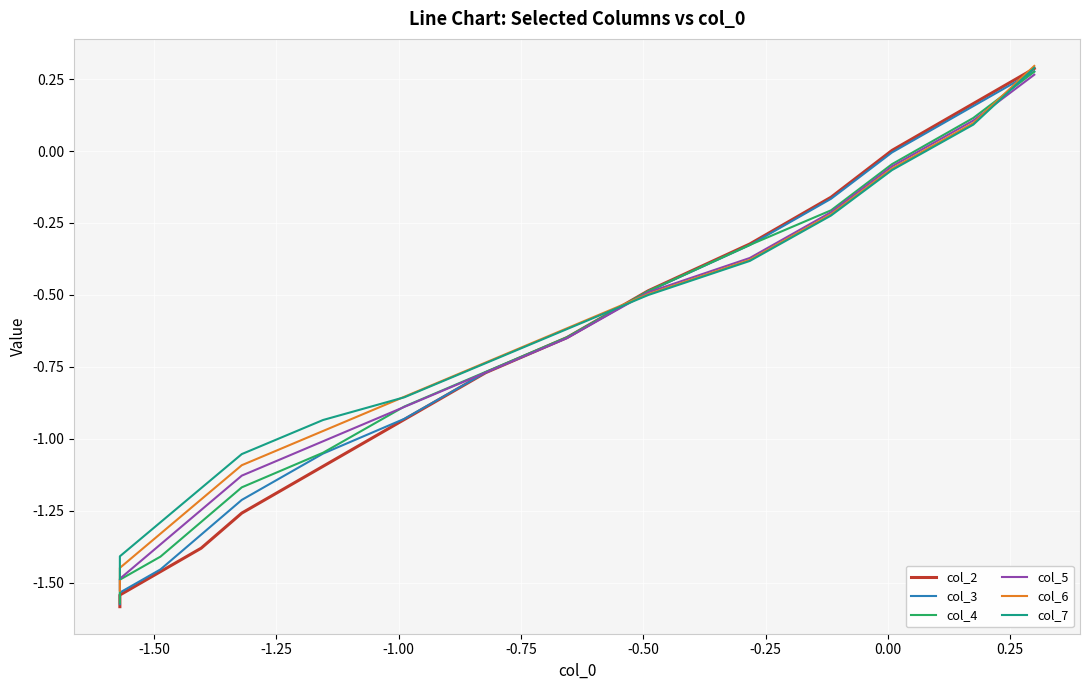

Reading left to right, what are all the values shown in this chart?

col_2: -1.6	-1.5	-1.5	-1.4	-1.3	-1.1	-0.9	-0.8	-0.6	-0.5	-0.3	-0.2	0.0	0.2	0.3
col_3: -1.6	-1.5	-1.5	-1.3	-1.2	-1.1	-0.9	-0.8	-0.6	-0.5	-0.3	-0.2	-0.0	0.2	0.3
col_4: -1.6	-1.5	-1.4	-1.3	-1.2	-1.0	-0.9	-0.8	-0.6	-0.5	-0.3	-0.2	-0.0	0.1	0.3
col_5: -1.5	-1.5	-1.4	-1.2	-1.1	-1.0	-0.9	-0.8	-0.7	-0.5	-0.4	-0.2	-0.1	0.1	0.3
col_6: -1.5	-1.4	-1.3	-1.2	-1.1	-1.0	-0.9	-0.7	-0.6	-0.5	-0.4	-0.2	-0.1	0.1	0.3
col_7: -1.5	-1.4	-1.3	-1.2	-1.1	-0.9	-0.9	-0.7	-0.6	-0.5	-0.4	-0.2	-0.1	0.1	0.3